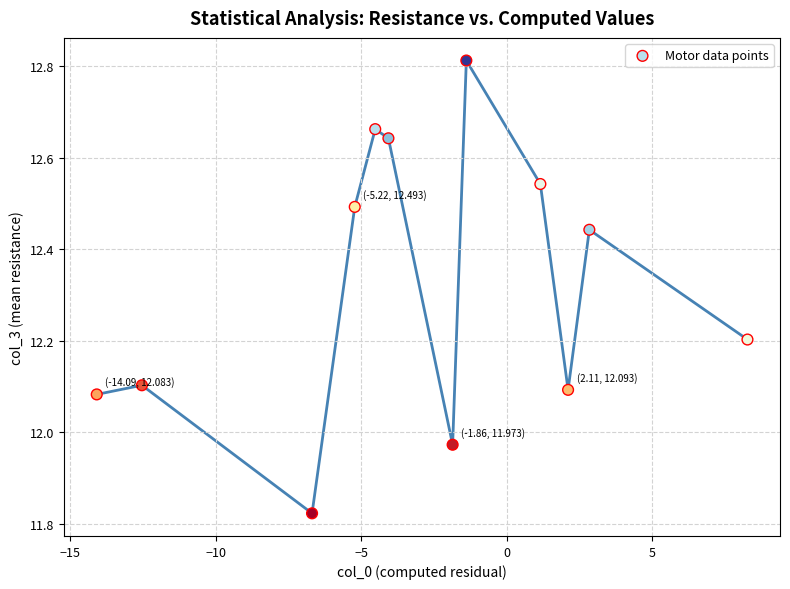

What is the range of X values (max minus min)?

22.4